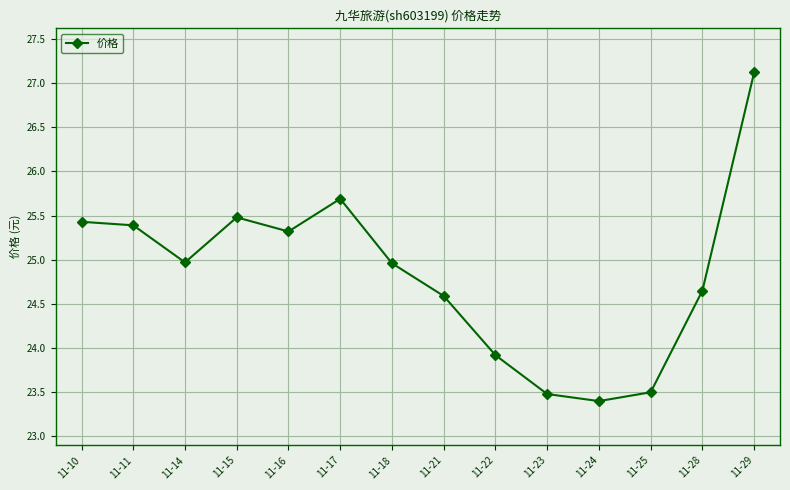

How many data points are above 24?

10